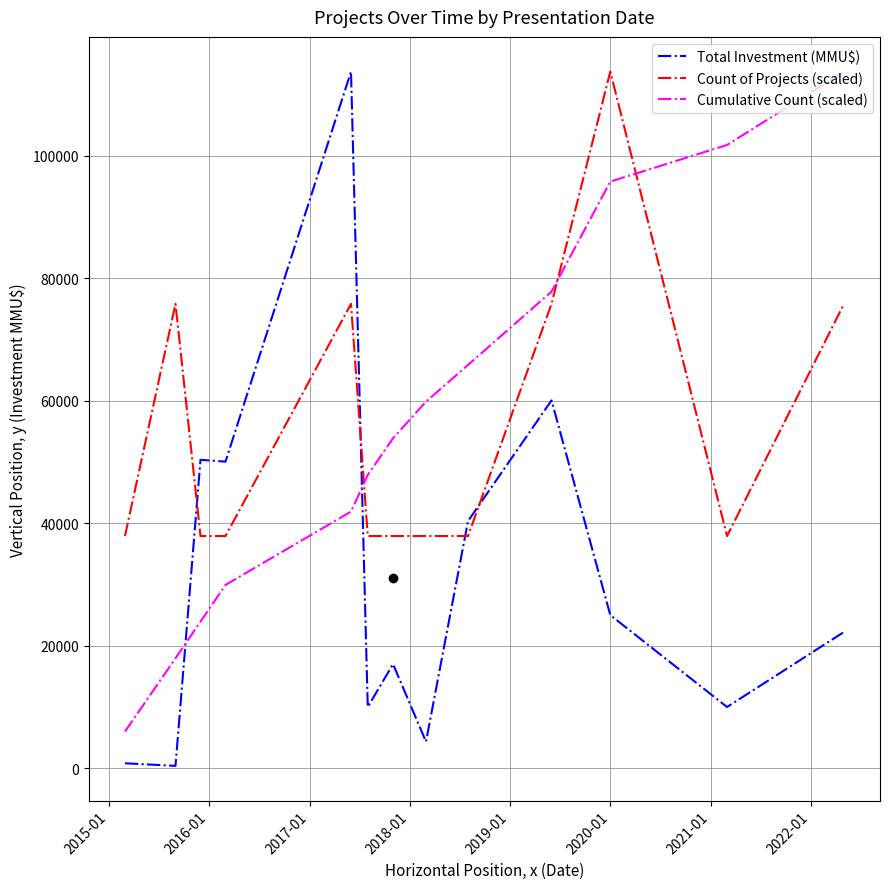

What is the maximum value shown in the chart?

113704.0